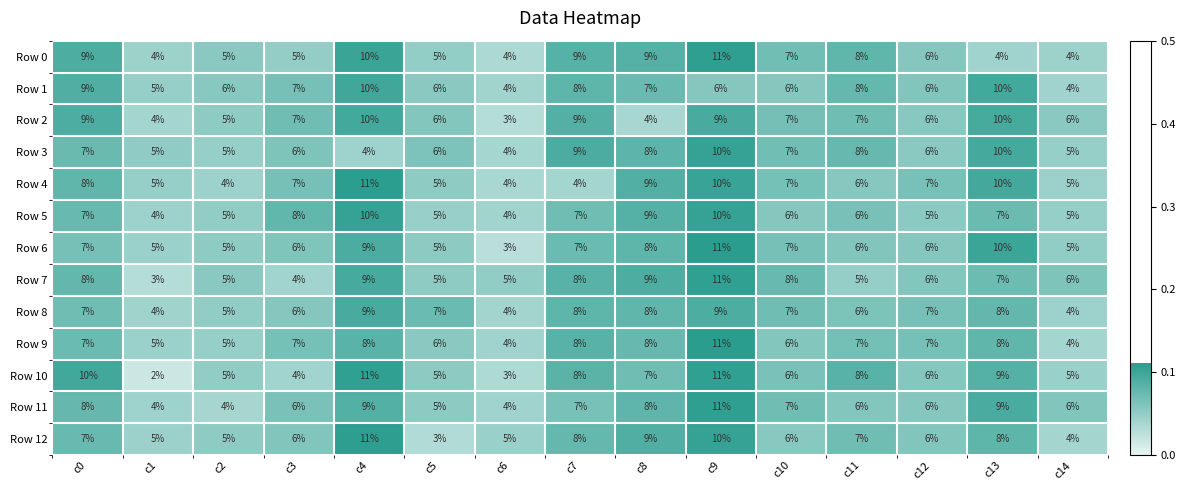

Which series changed the most between c4 and c9?

Row 3